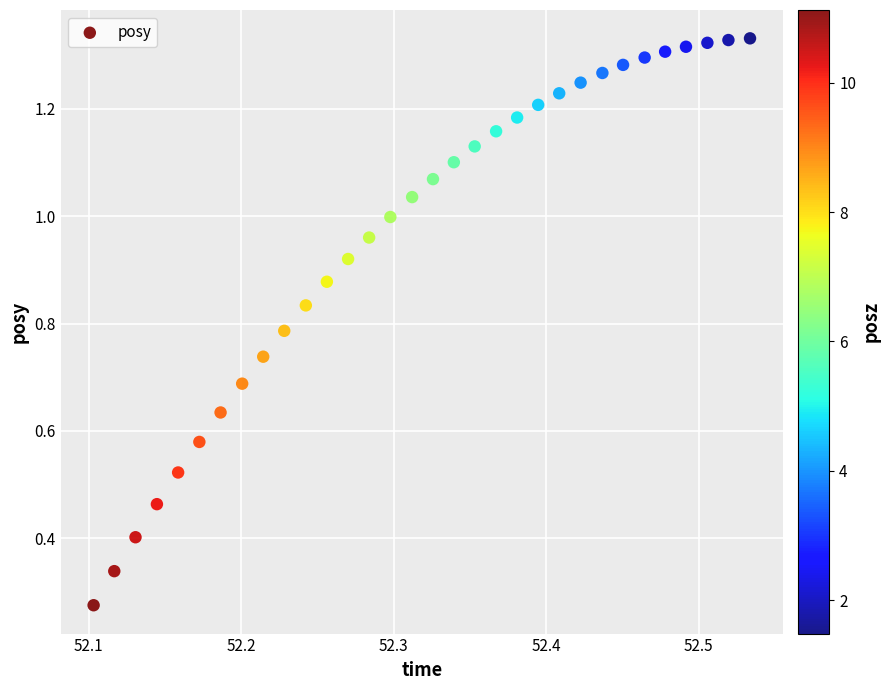

What is the range of X values (max minus min)?

0.4